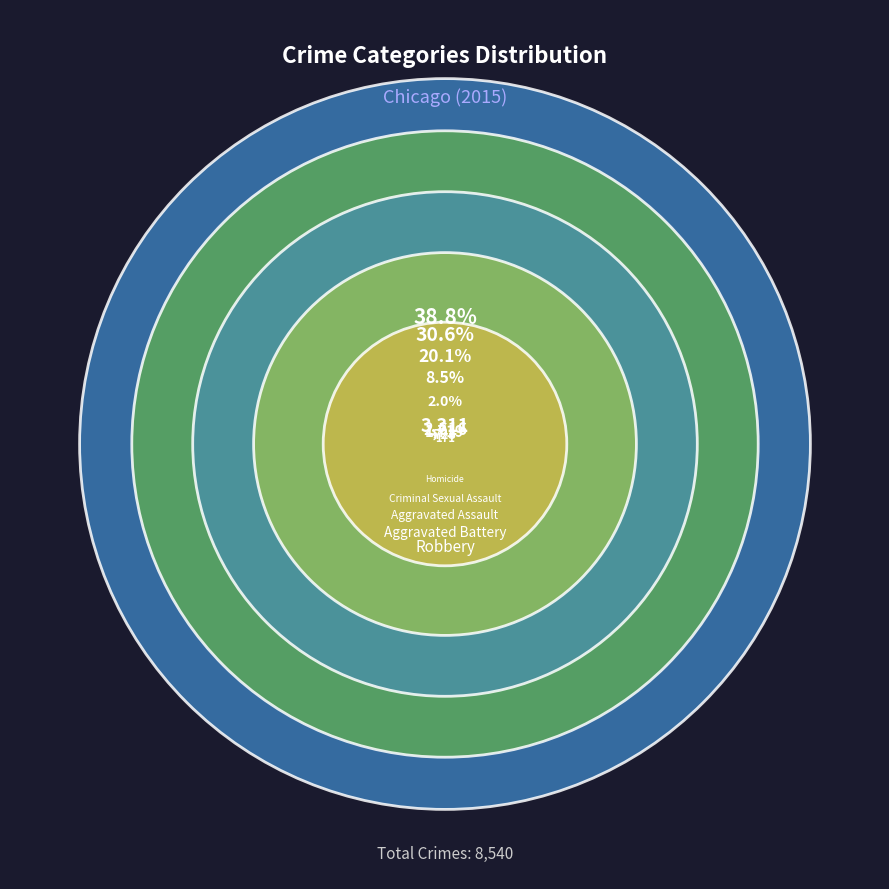

Count the number of slices in the pie.

5